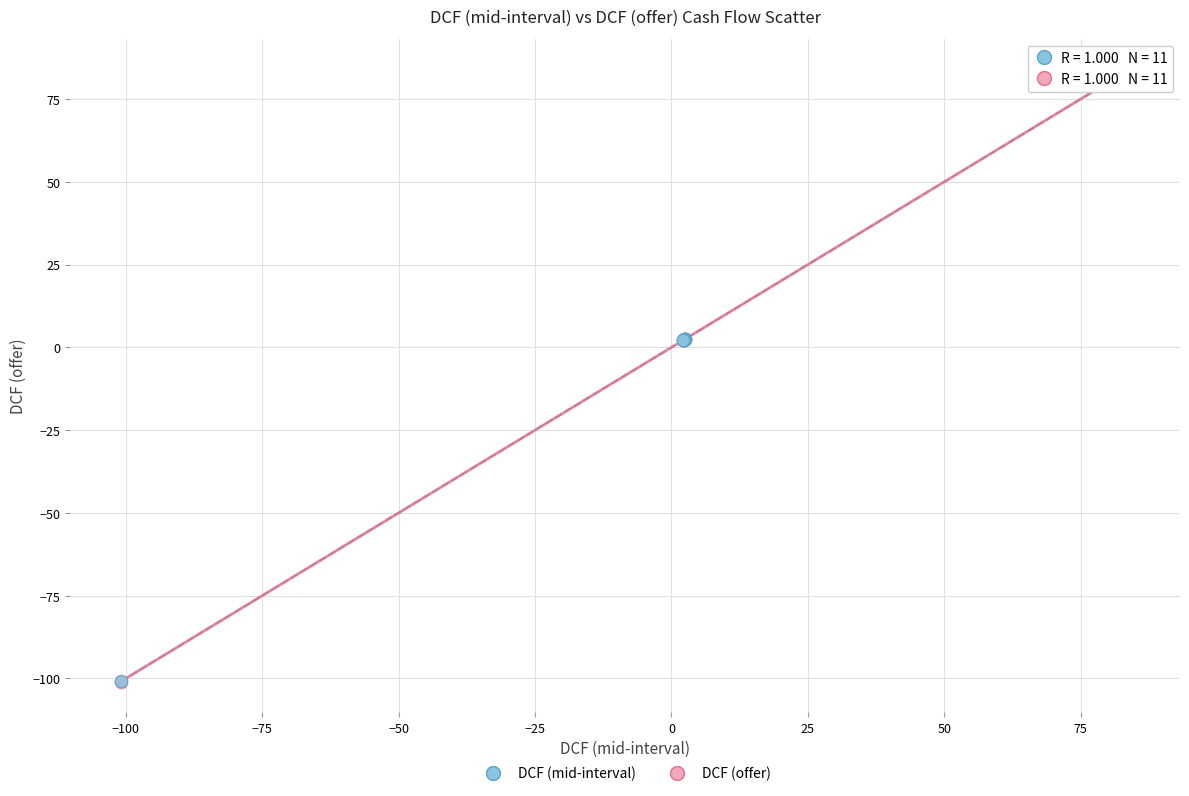

Which series has the widest spread of Y values?

DCF (offer)